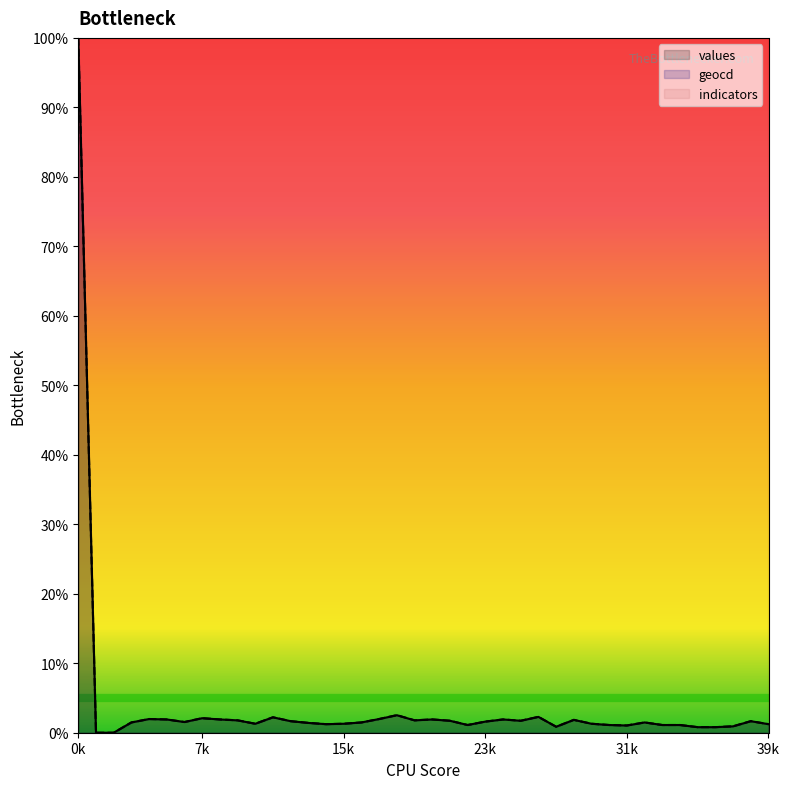

Rank the series by their average value, from lowest to highest.

values, geocd